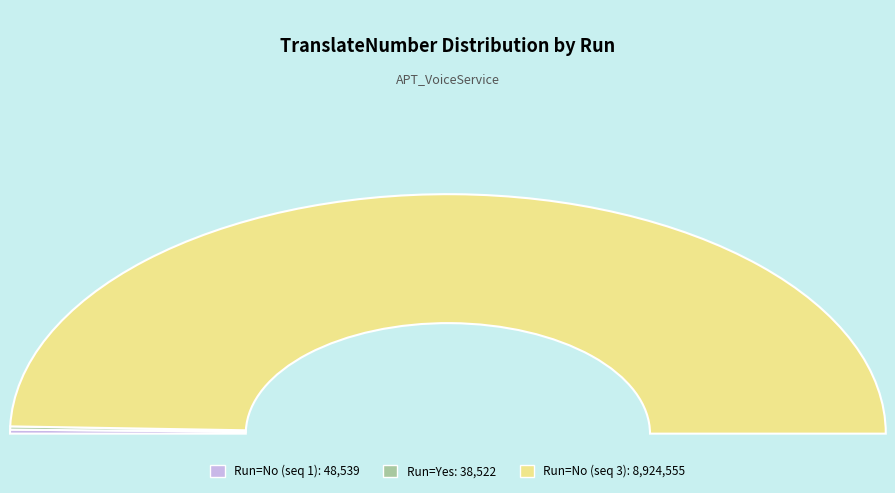

Which category has the biggest portion of the pie?

No (8924555)